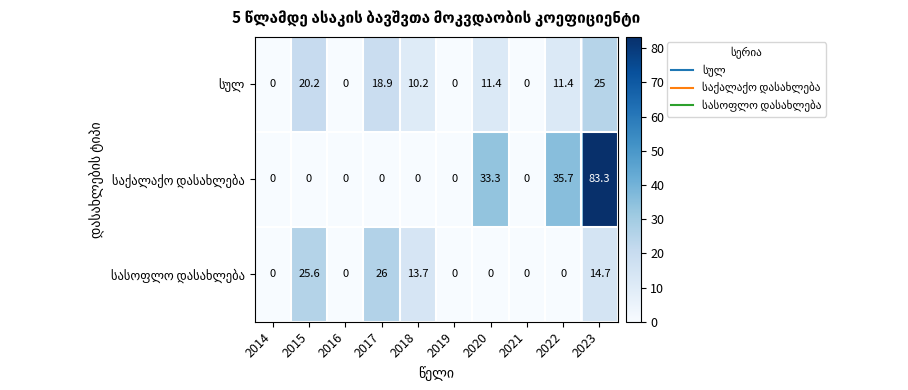

At which category is the sum across all series the highest?

2023